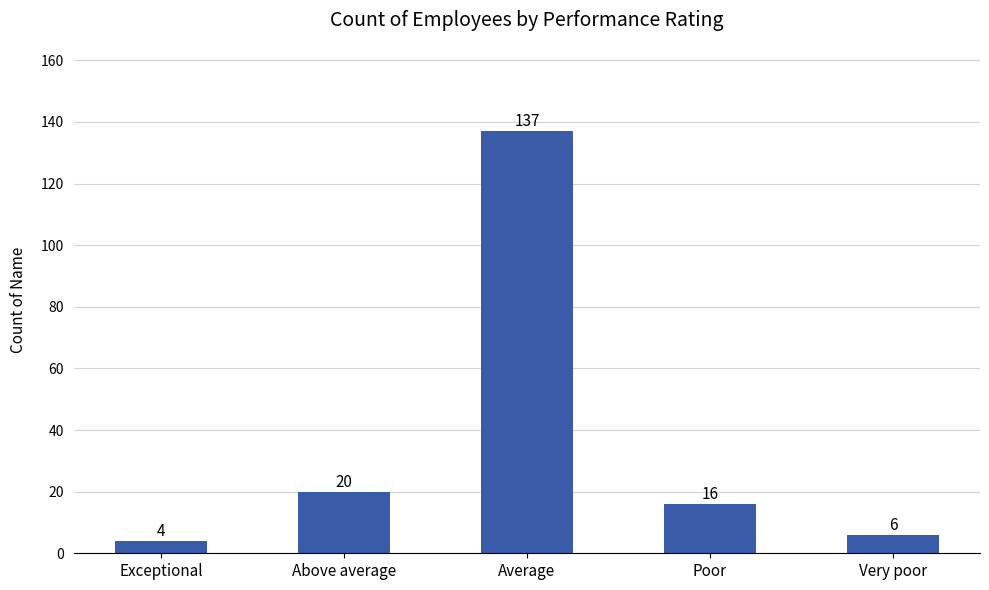

What is the change in value from Exceptional to Very poor?

+2